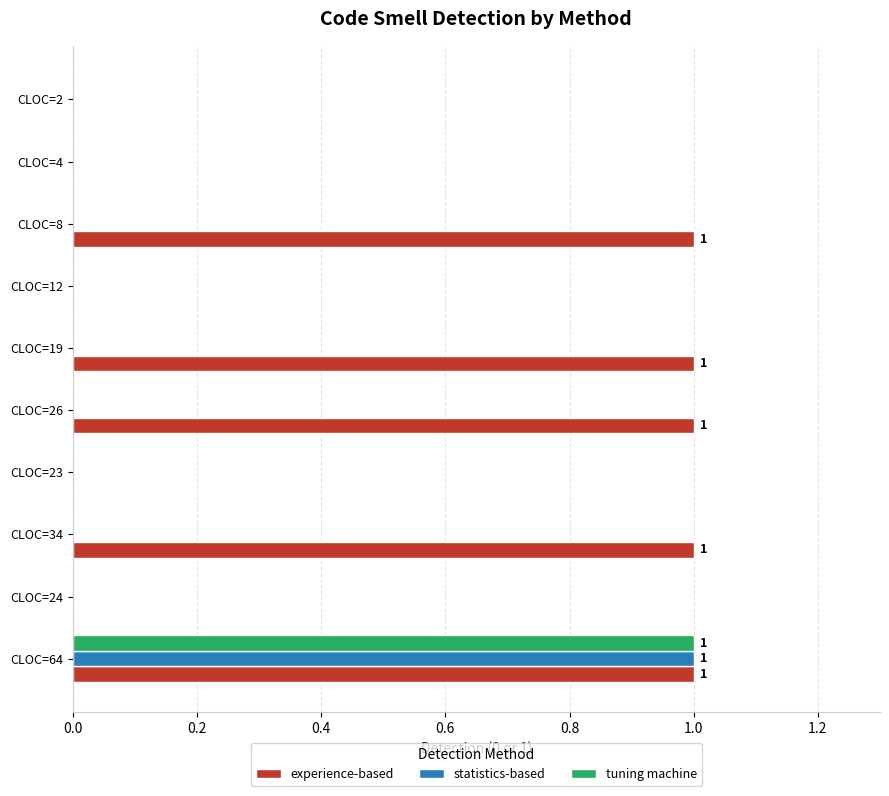

At which label does statistics-based reach its peak?

CLOC=64